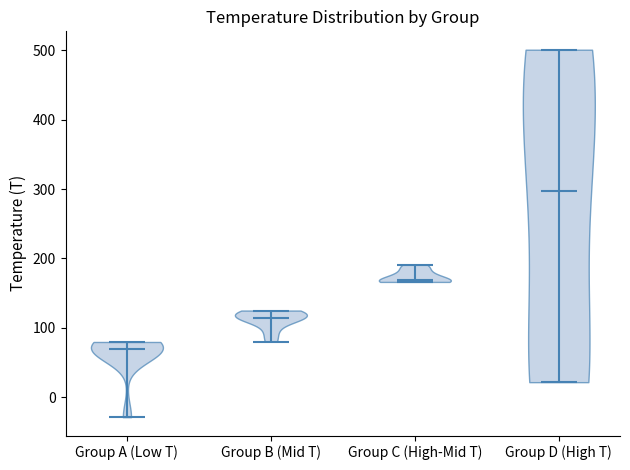

Where does the median line of the violin for Group C (High-Mid T) sit on the y-axis? The values are not printed on the chart, so give them approximately, as read against the axis.

170